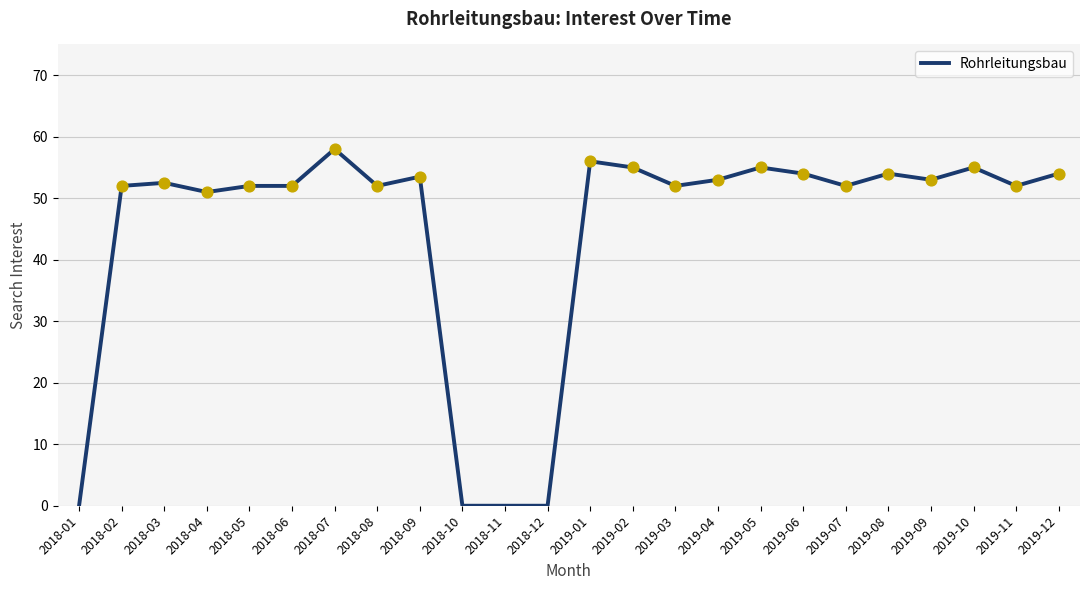

What is the ratio of the value at 2019-01 to the value at 2018-02?

1.1